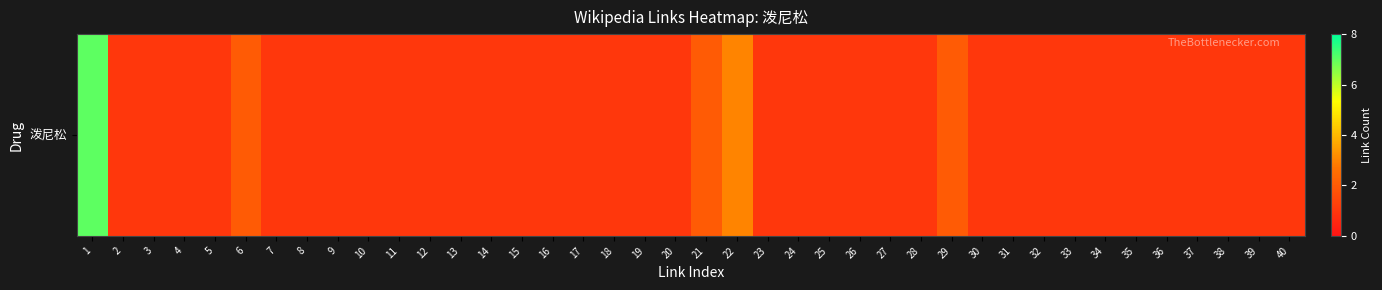

Which label corresponds to the smallest value in the chart?

2